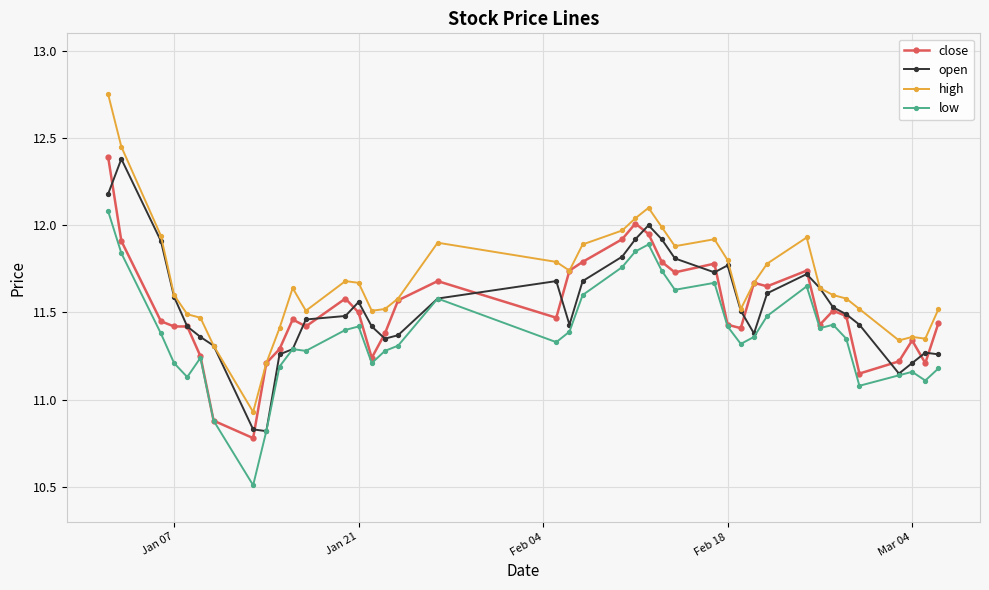

True or false: high has more than 0 interior local peaks.

True